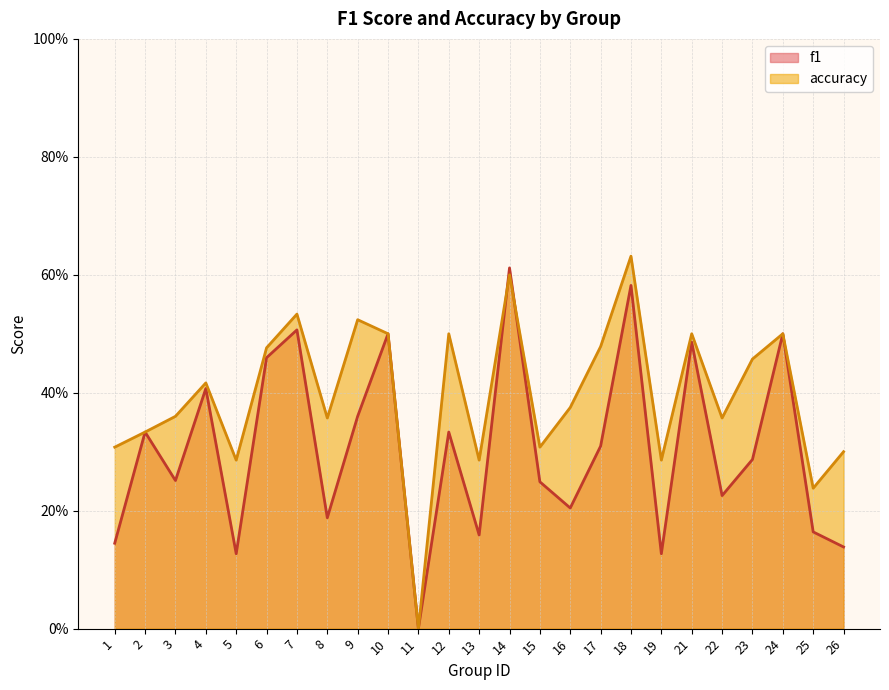

Which category has the lowest value in the f1 series?

11